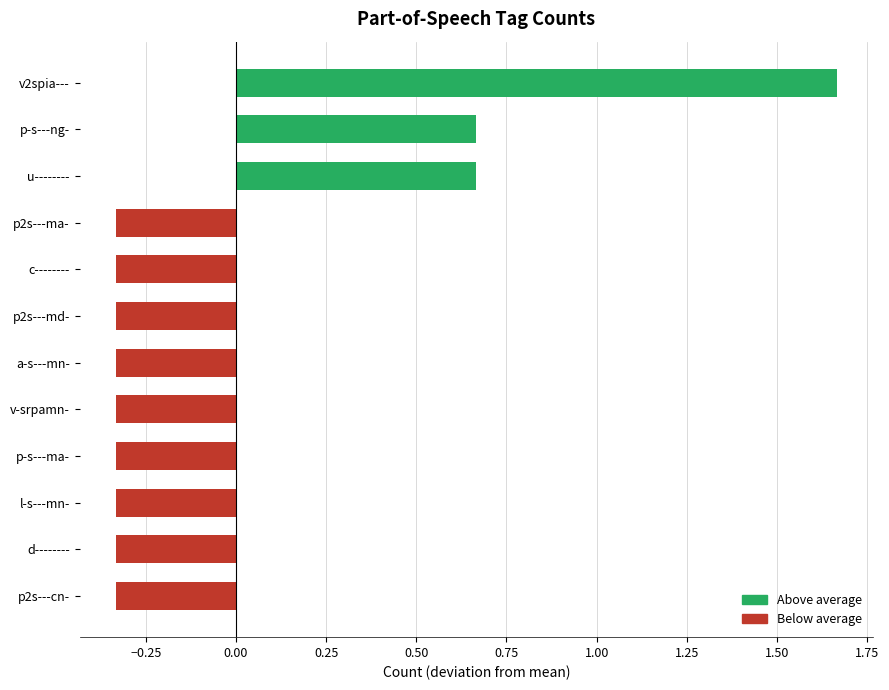

What is the difference between the maximum and second lowest values?

2.0